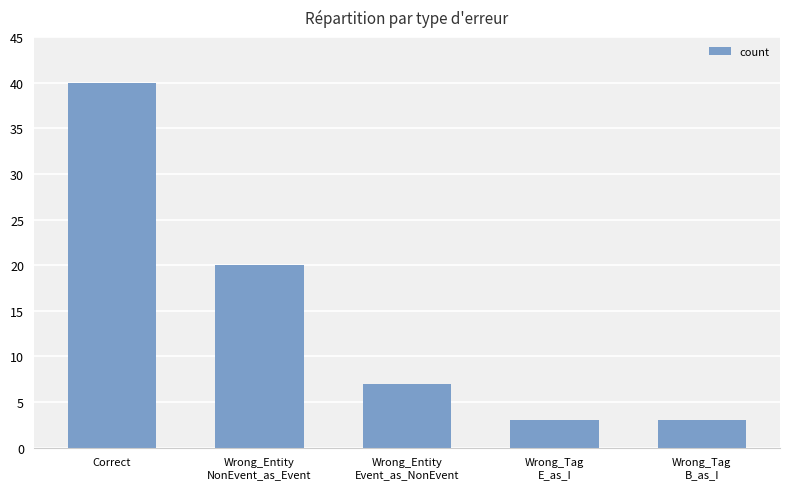

Which has a higher value, Wrong_Tag
E_as_I or Wrong_Entity
Event_as_NonEvent?

Wrong_Entity
Event_as_NonEvent